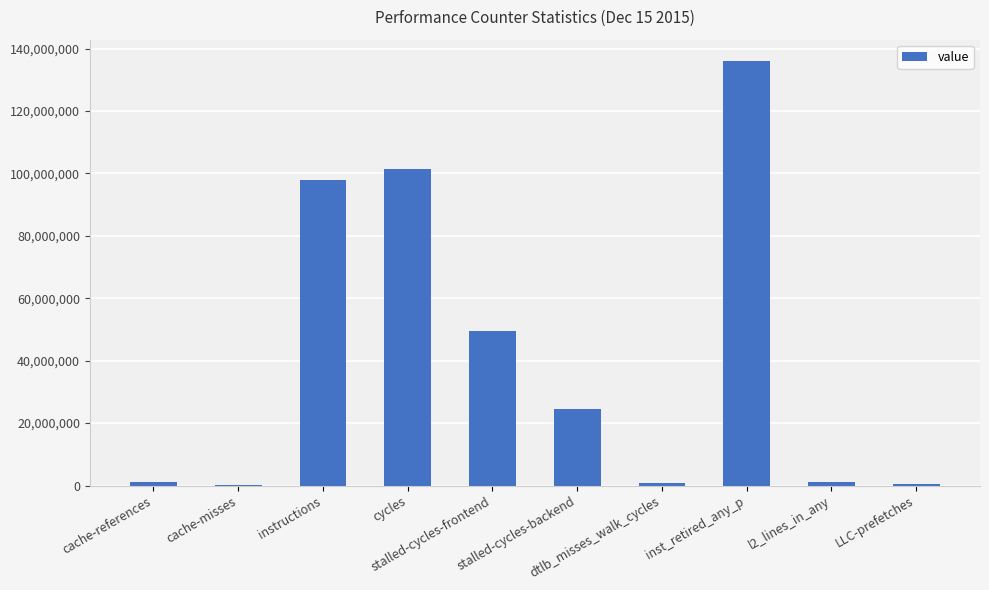

Where does the data first go above 24576111?

instructions